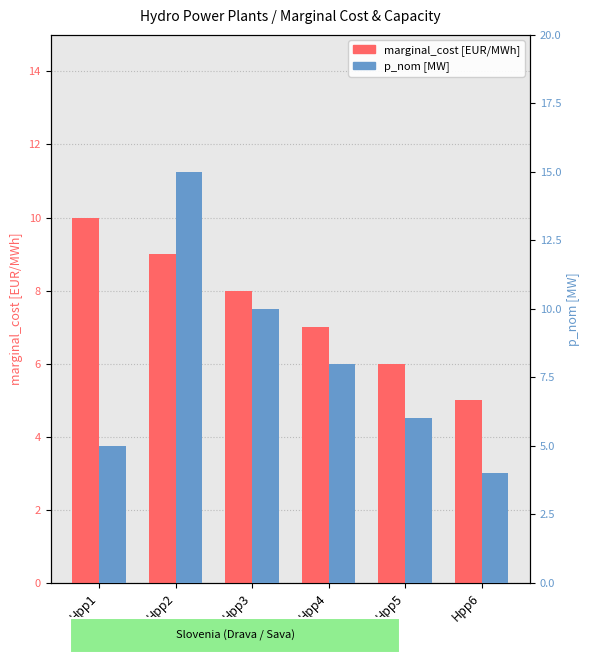

What is the difference between the maximum and minimum values in the marginal_cost [EUR/MWh] series?

5